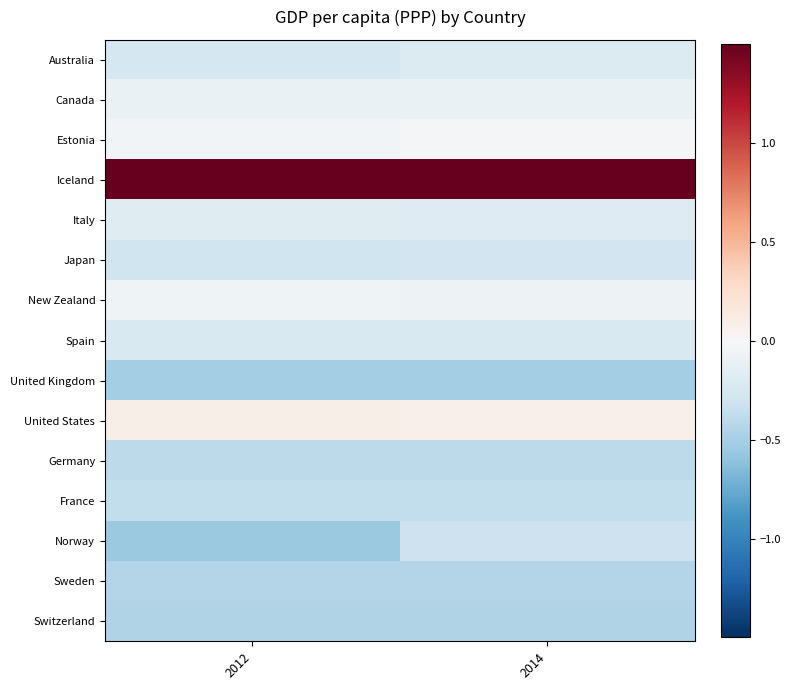

Rank the series by their maximum value, from highest to lowest.

Iceland, United States, Estonia, New Zealand, Canada, Italy, Australia, Spain, Japan, Norway, France, Germany, Sweden, Switzerland, United Kingdom